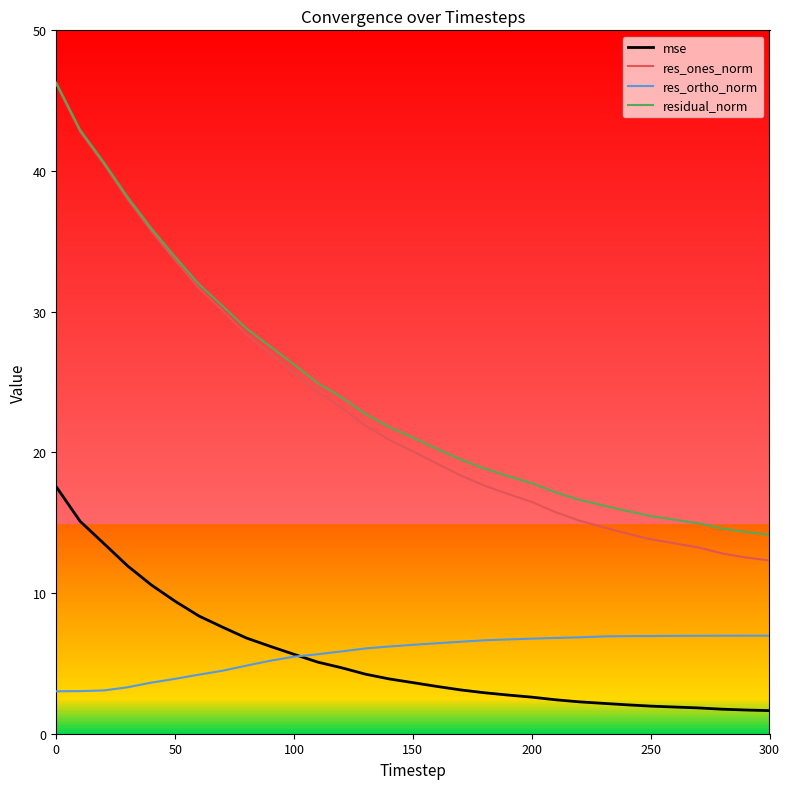

What is the highest value of the mse series?

17.6